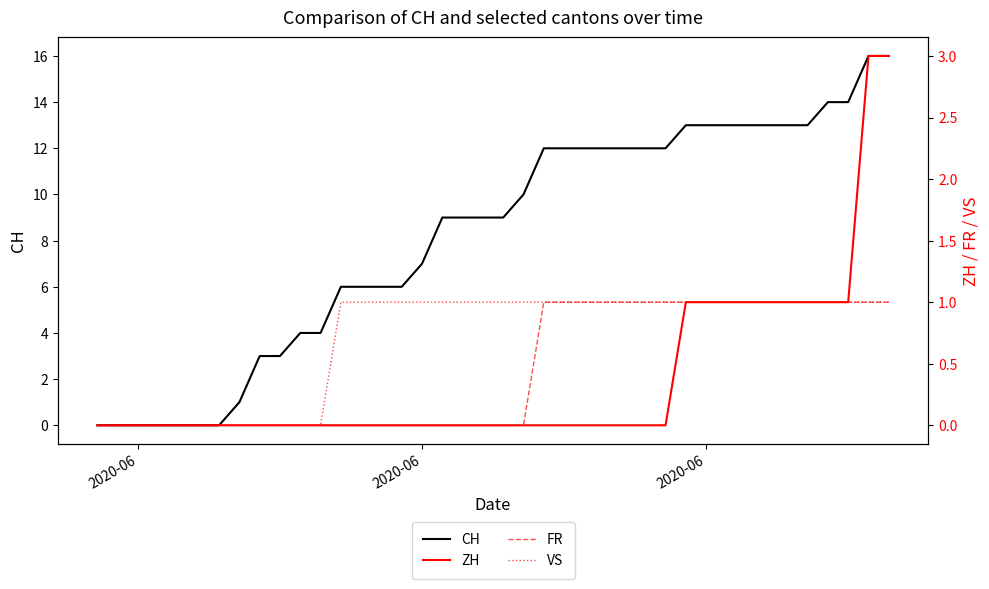

At which label does VS reach its minimum?

2020-06